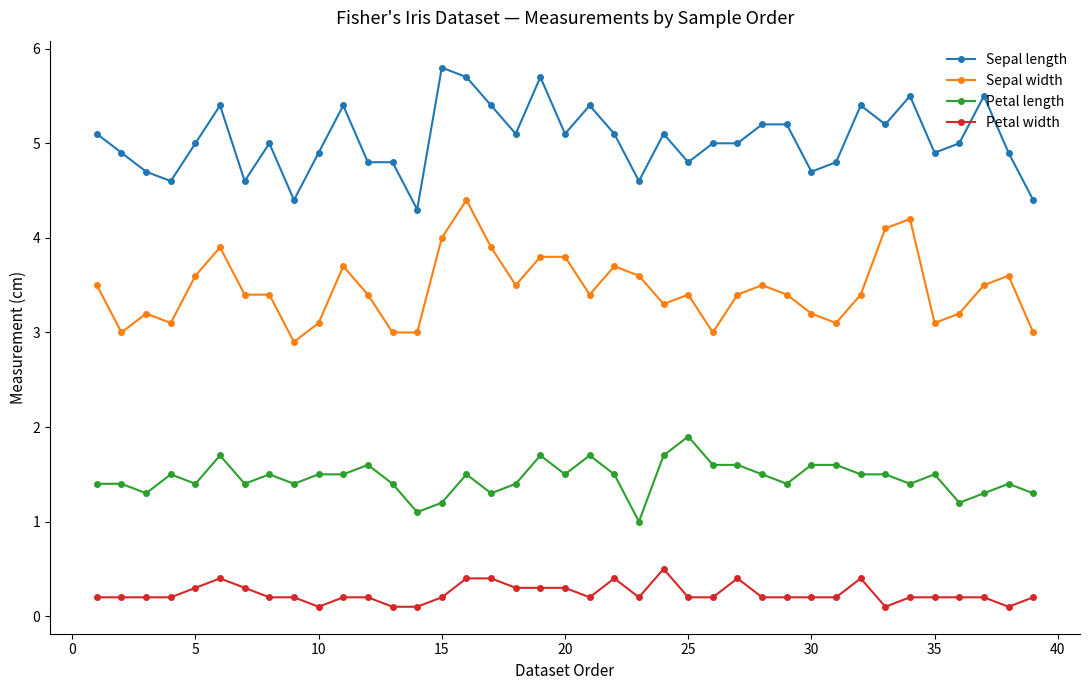

Which series has the largest total across all categories?

Sepal length